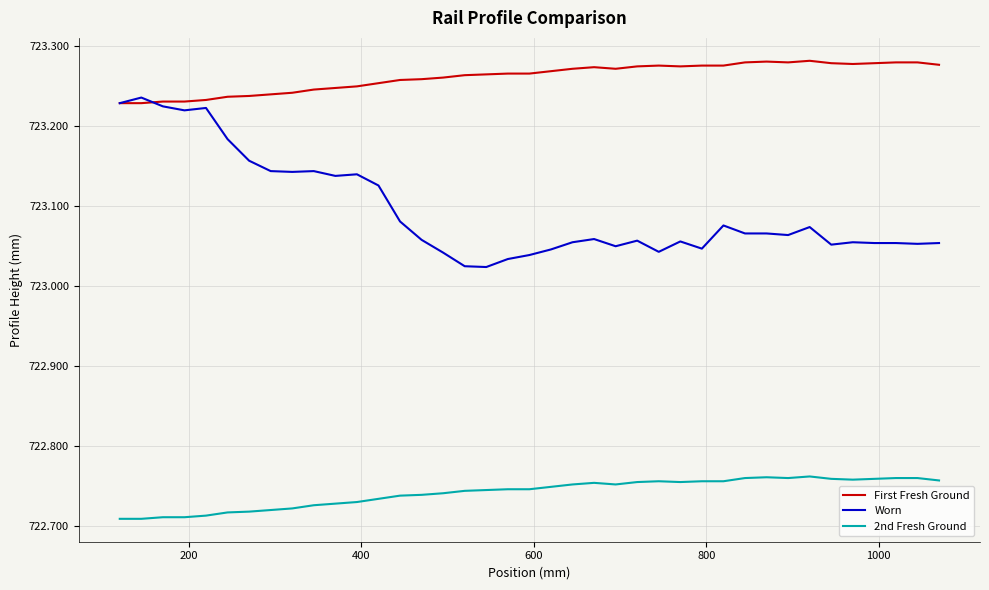

Rank the series by their average value, from highest to lowest.

First Fresh Ground, Worn, 2nd Fresh Ground